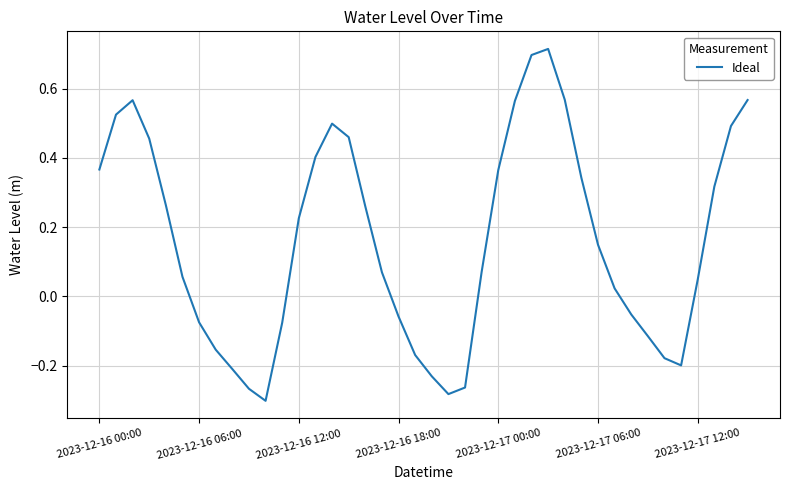

What is the difference between the maximum and minimum values?

1.0